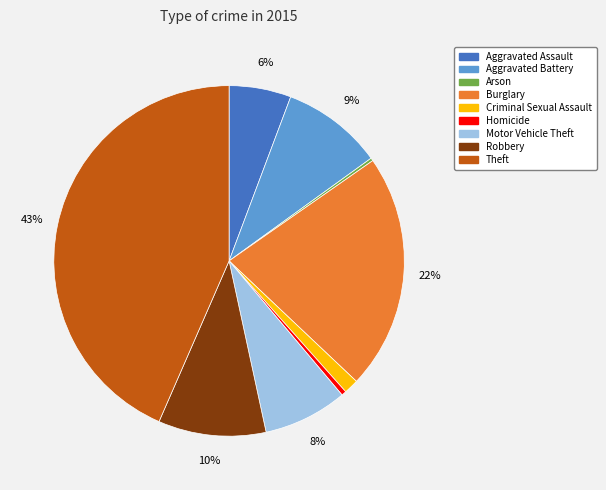

The Burglary slice represents 11% of the pie. True or false?

False